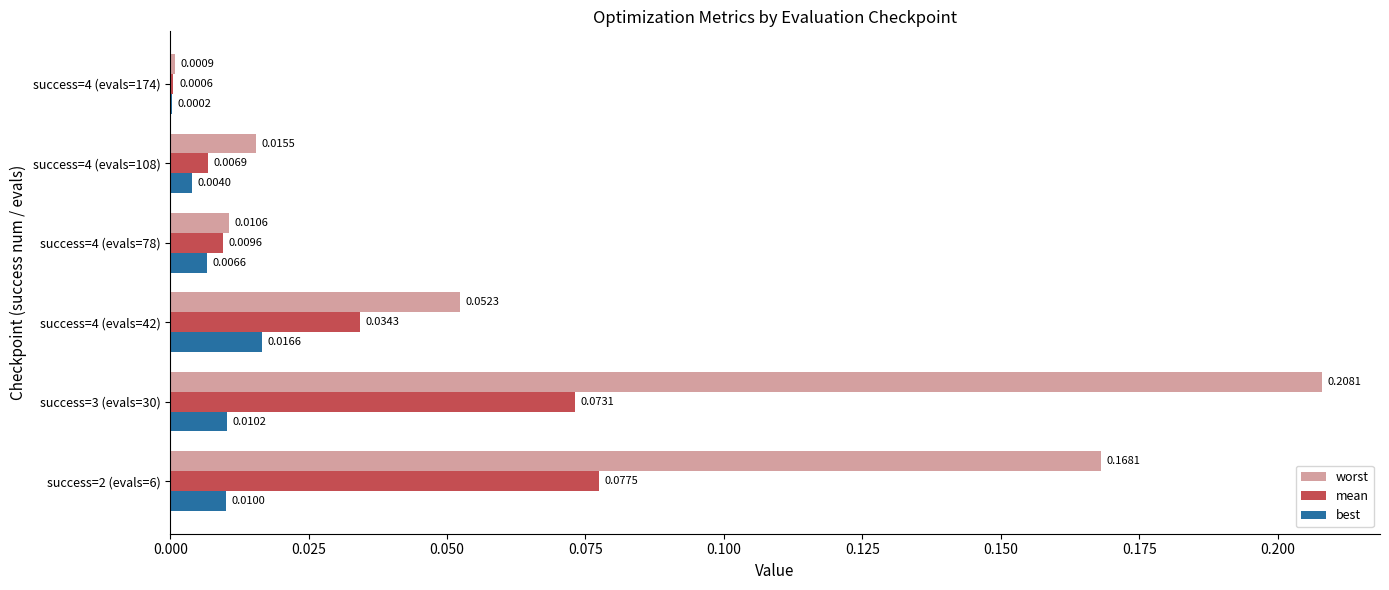

Is the value of best at success=3 (evals=30) greater than the value of worst at success=4 (evals=108)?

No